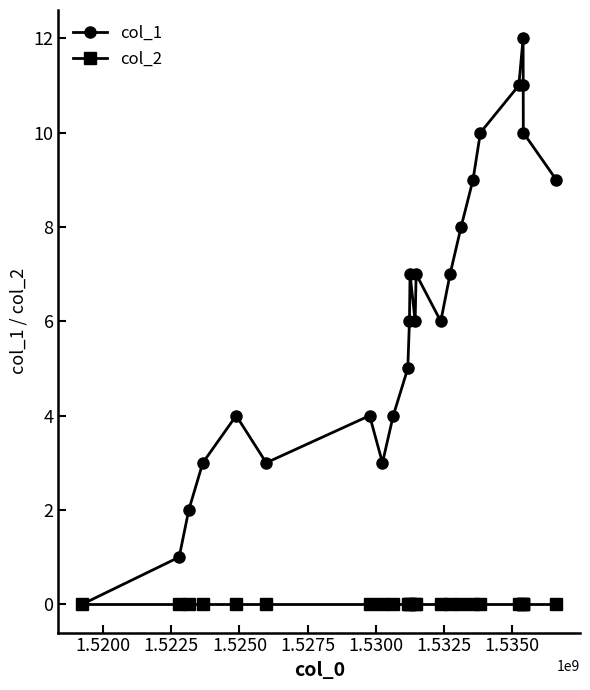

Which series has the largest range (max minus min)?

col_1